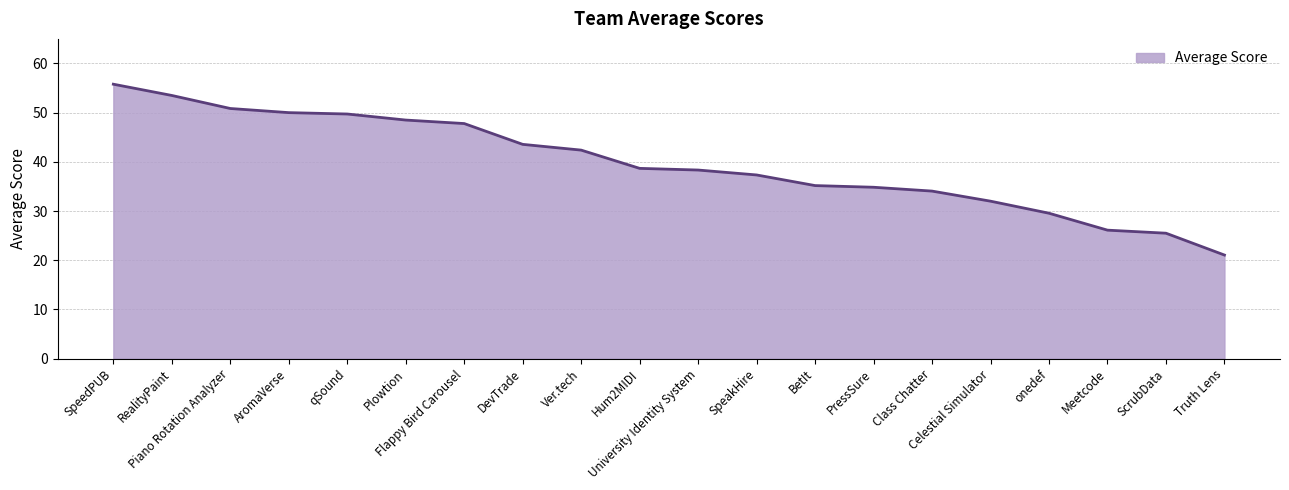

Count the number of categories in the chart.

20